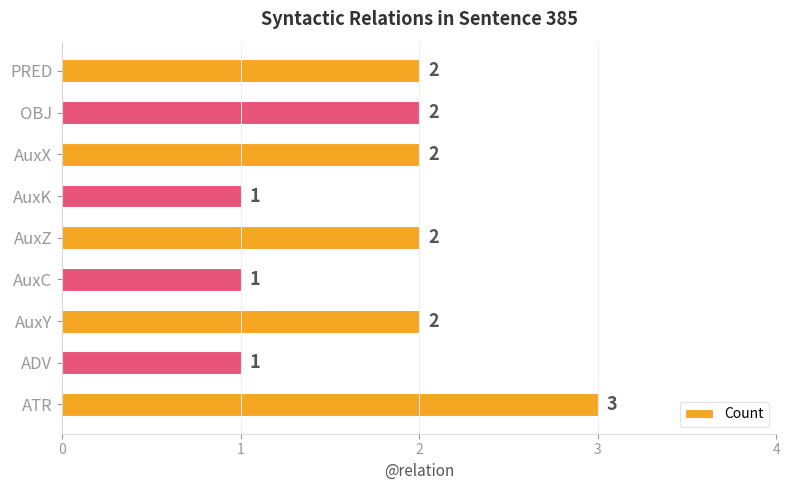

The chart shows a value of 2 at AuxX. True or false?

True